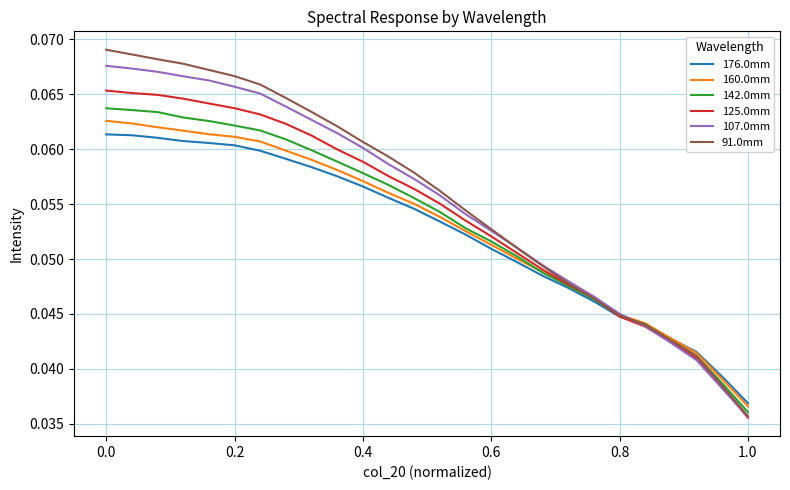

How many 176.0mm values are between 0 and 1?

26